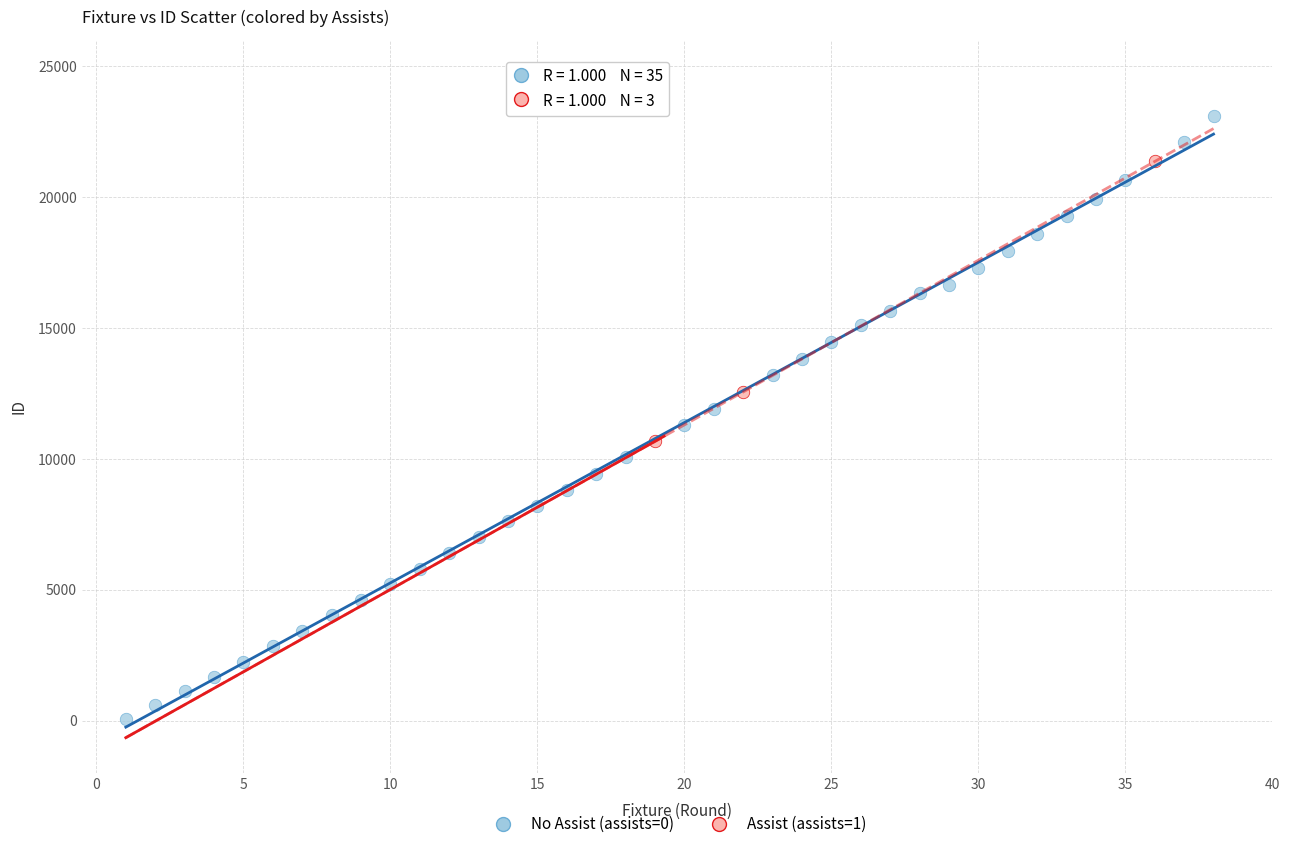

Which series reaches the minimum Y coordinate?

No Assist (assists=0)